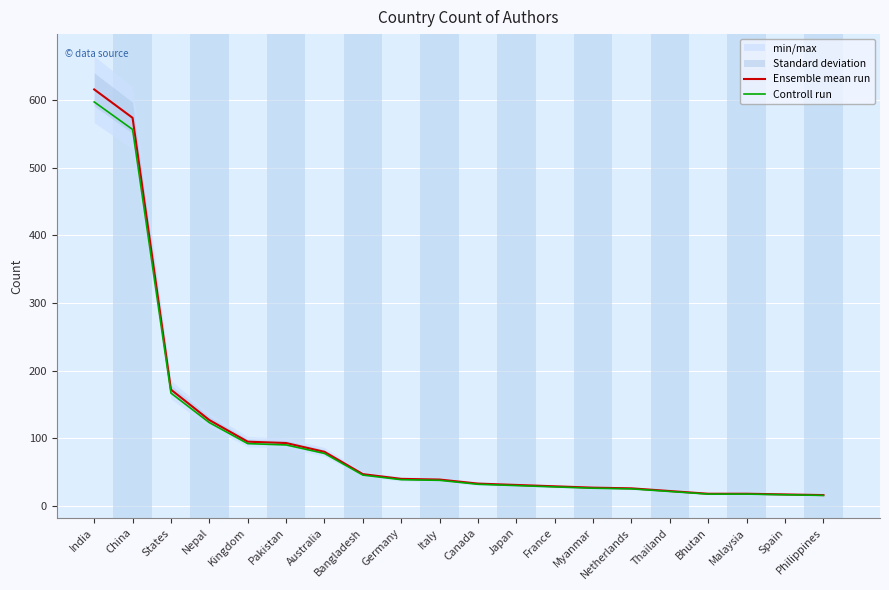

At which label does Controll run first exceed 37?

India